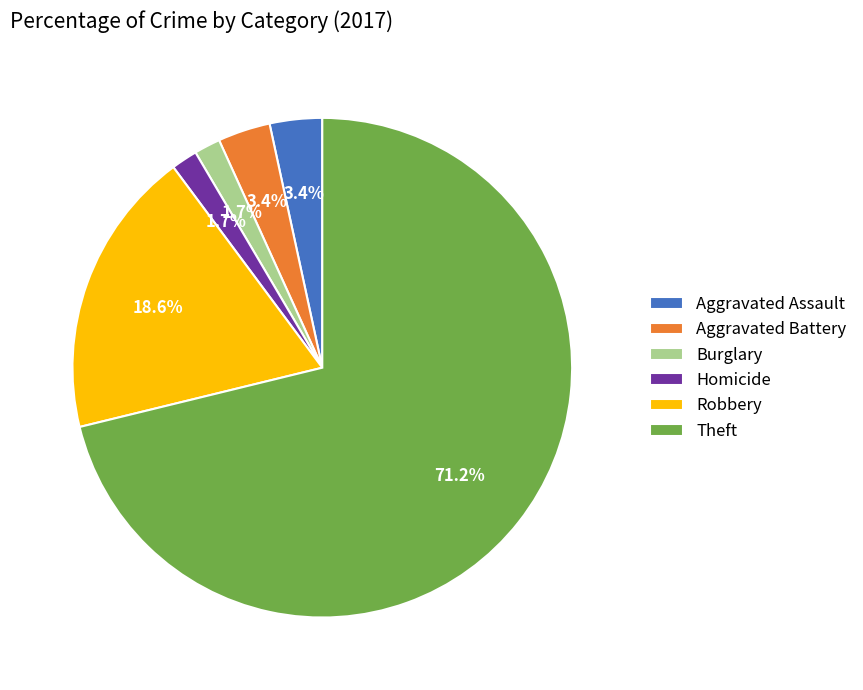

The Aggravated Assault slice represents 3% of the pie. True or false?

True